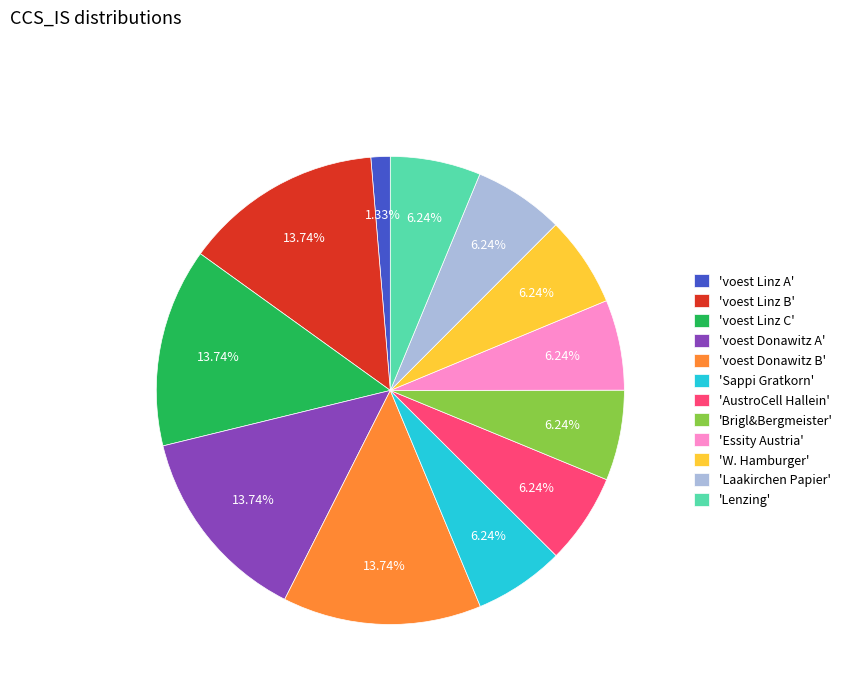

Is the sum of 'Sappi Gratkorn' and 'voest Linz C' greater than half?

No